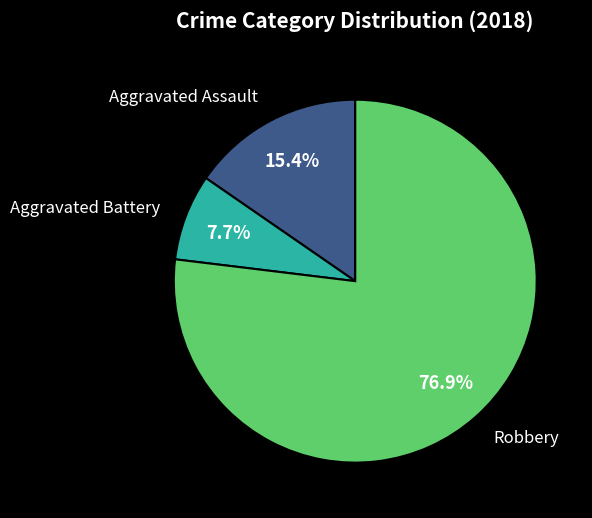

Does any single category account for the majority?

Yes